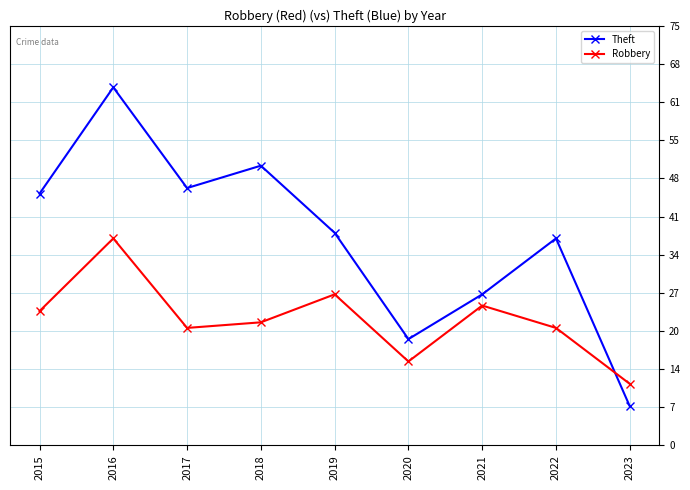

What are all the series names shown in the legend?

Theft, Robbery